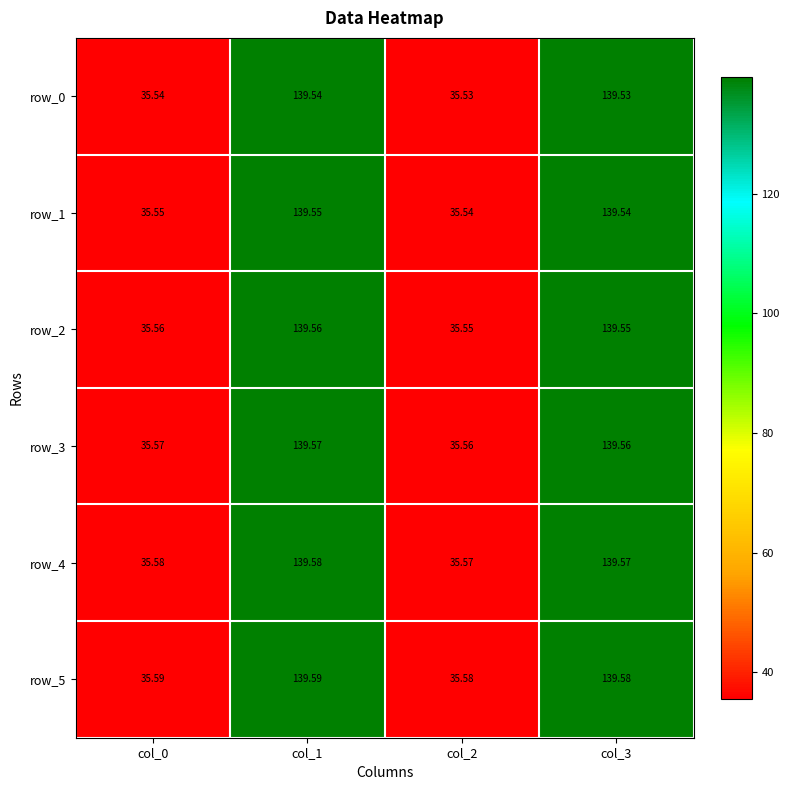

The row_3 series shows 139.6 at col_3. True or false?

True